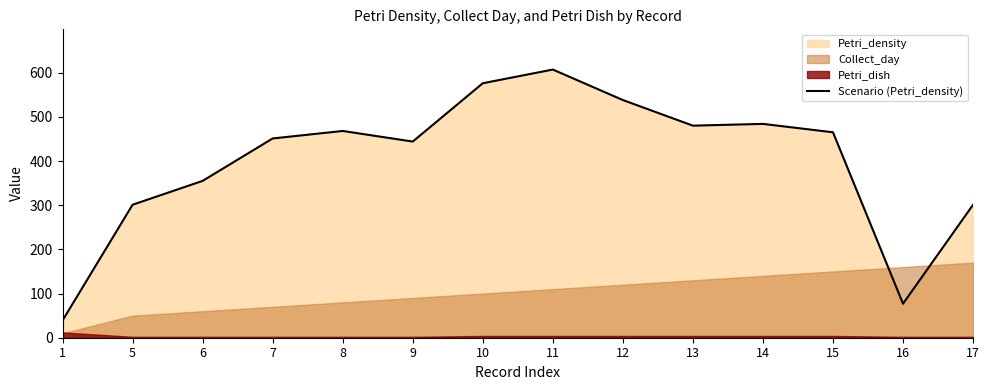

What is the minimum value shown in the chart?

39